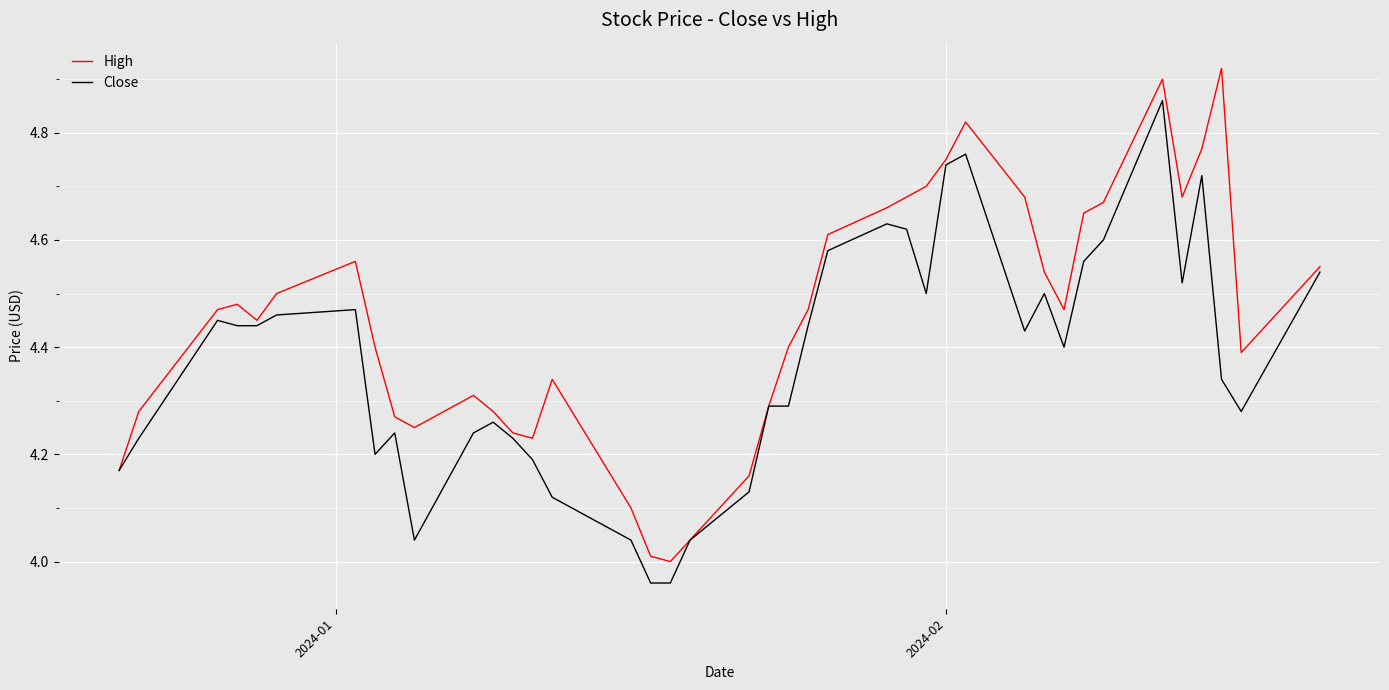

How many lines are shown in the chart?

2